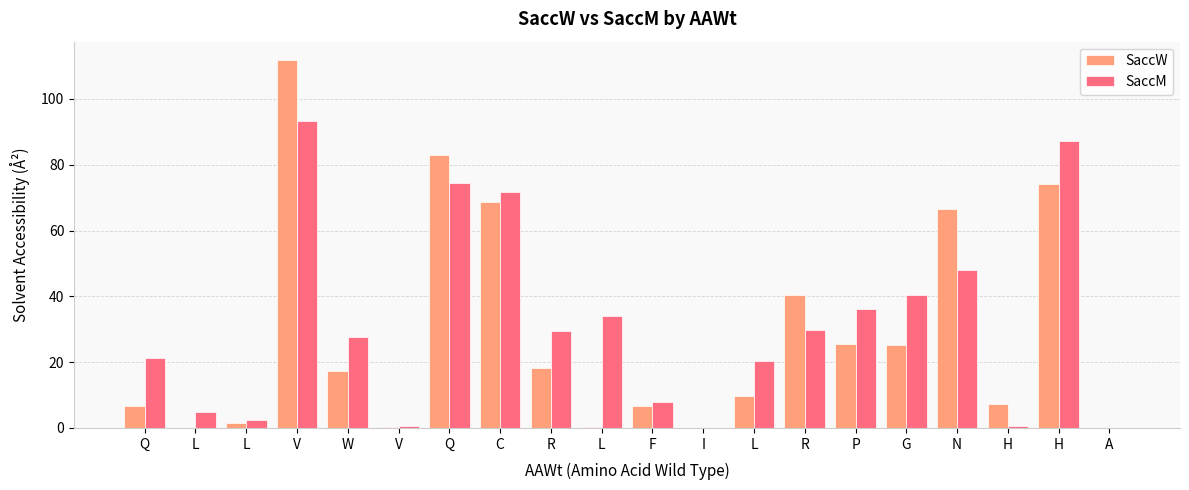

List the series in order of their overall mean, lowest first.

SaccW, SaccM